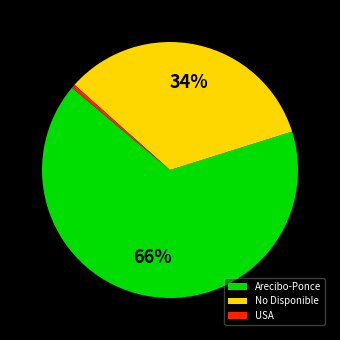

To the nearest percent, what is the combined percentage of USA and Arecibo-Ponce?

66%